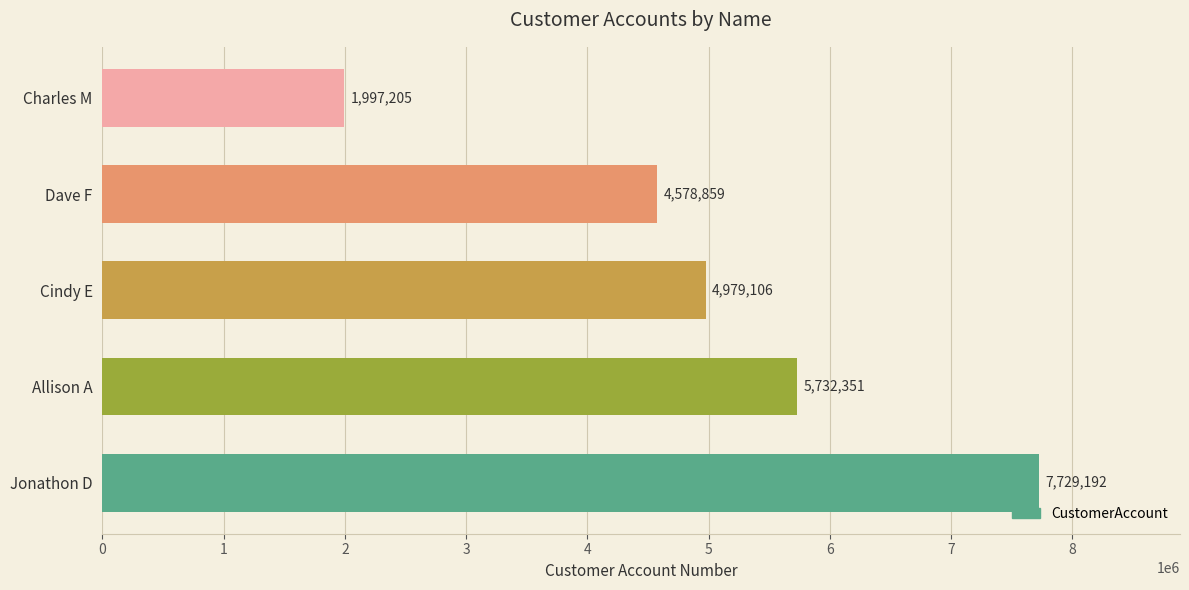

How many data points does each series have?

5